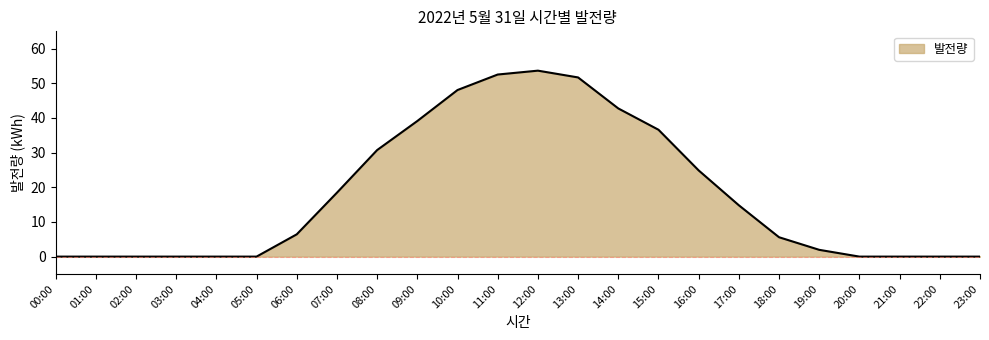

What position from the left is 02:00?

3